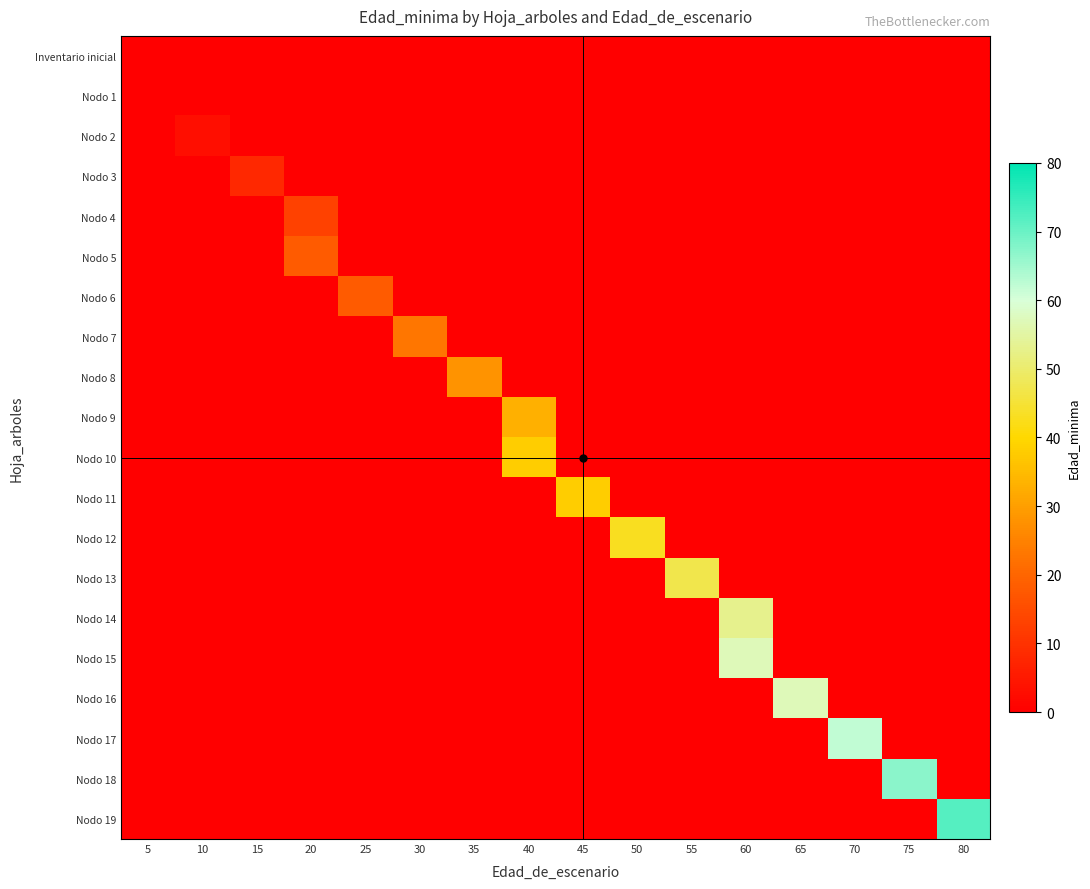

What is the greatest value displayed?

72